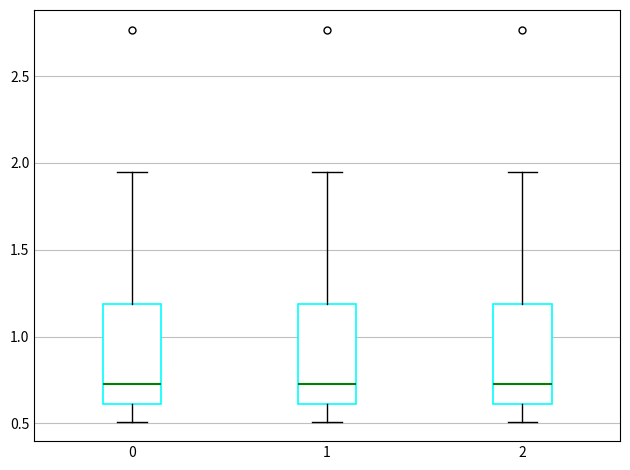

Reading left to right, read every box against the y-axis: the position of its median line, the range the box covers, and the ends of its whiskers. The values are not printed on the chart, so give them approximately, as read against the axis.

0: median 0.75, box 0.60 to 1.20, whiskers 0.50 to 1.95
1: median 0.75, box 0.60 to 1.20, whiskers 0.50 to 1.95
2: median 0.75, box 0.60 to 1.20, whiskers 0.50 to 1.95